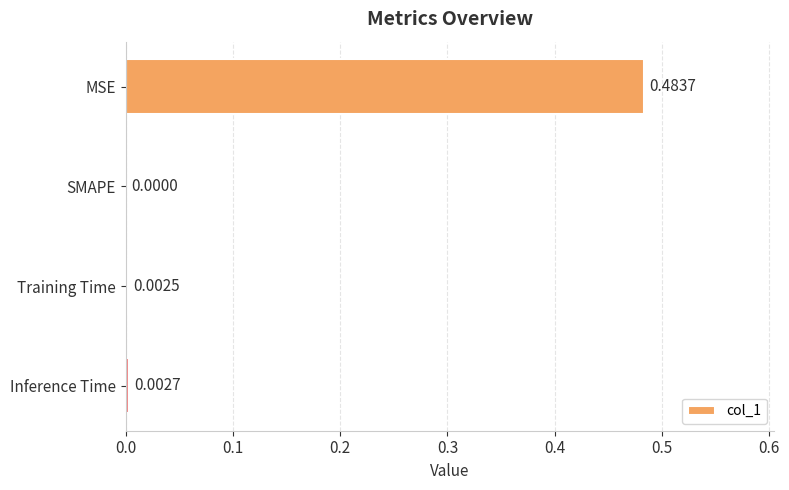

Which has a higher value, Training Time or MSE?

MSE